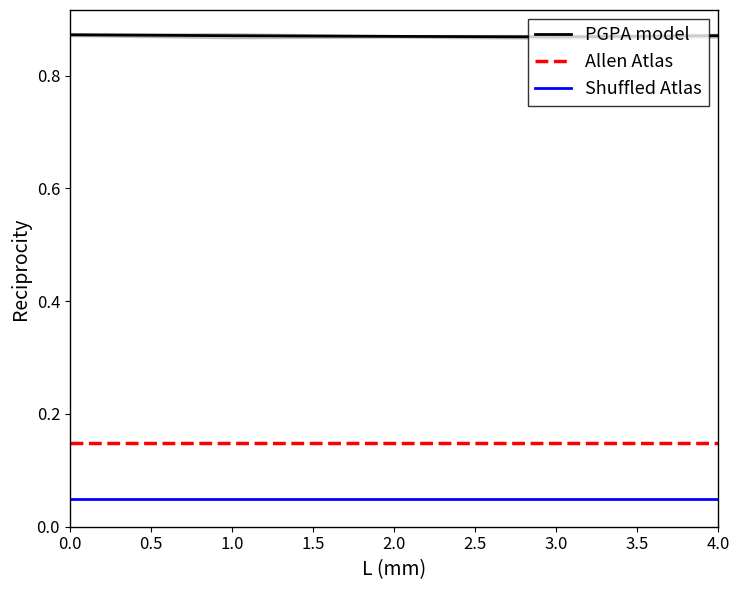

The value of PGPA model at 1.0 is 1.3. True or false?

False